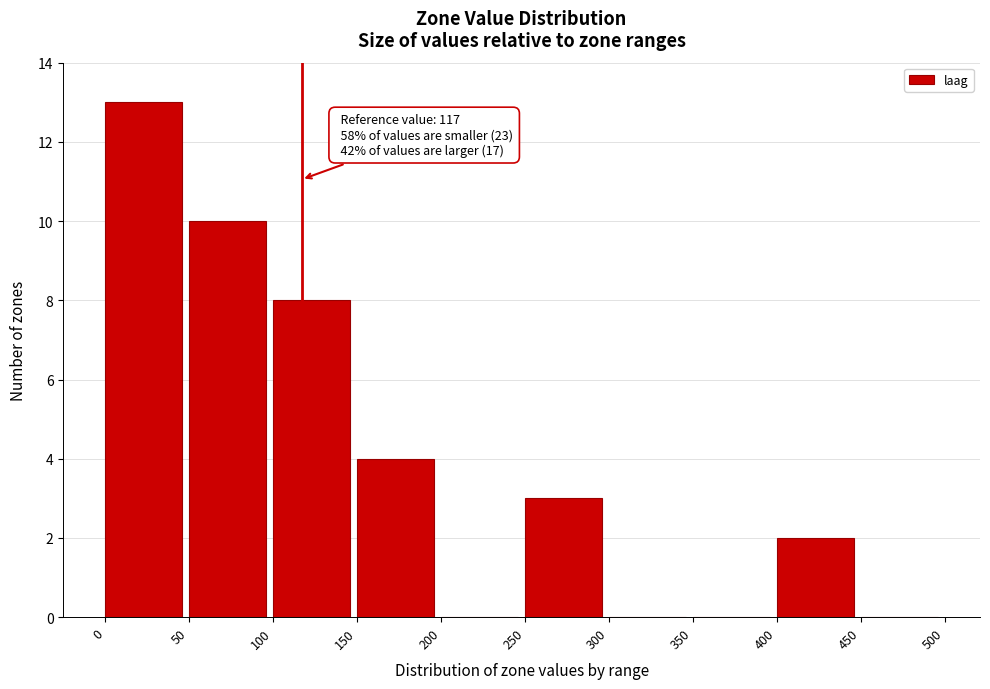

Over which range of the x-axis is the bar tallest?

0 to 50